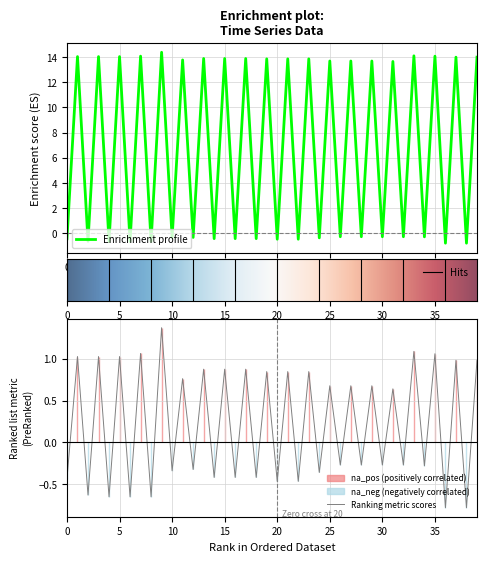

How many positive values are there?

20